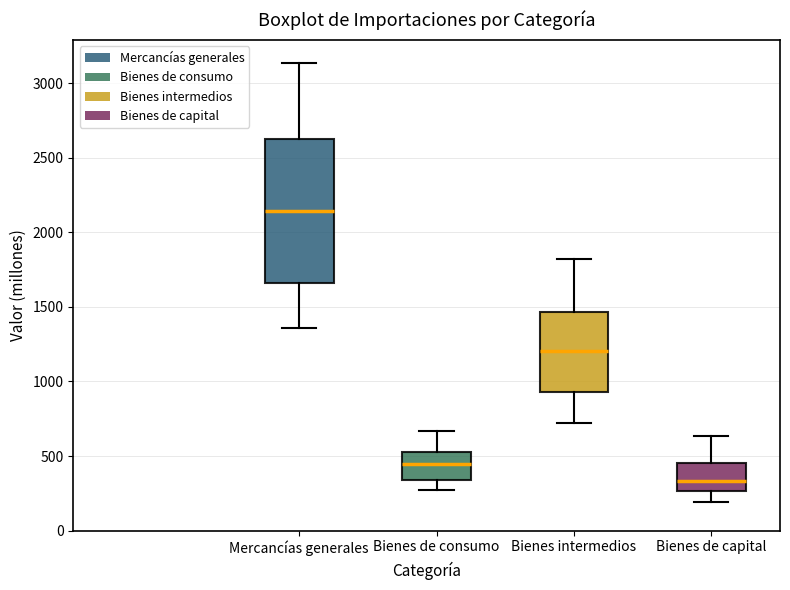

Reading left to right, transcribe this box plot: for each box, give where its median line is, the range the box spans, and where its two whiskers end, as read against the y-axis. The values are not printed on the chart, so give them approximately, as read against the axis.

Mercancías generales: median 2150, box 1650 to 2600, whiskers 1350 to 3150
Bienes de consumo: median 450, box 350 to 550, whiskers 250 to 650
Bienes intermedios: median 1200, box 950 to 1450, whiskers 700 to 1800
Bienes de capital: median 350, box 250 to 450, whiskers 200 to 650